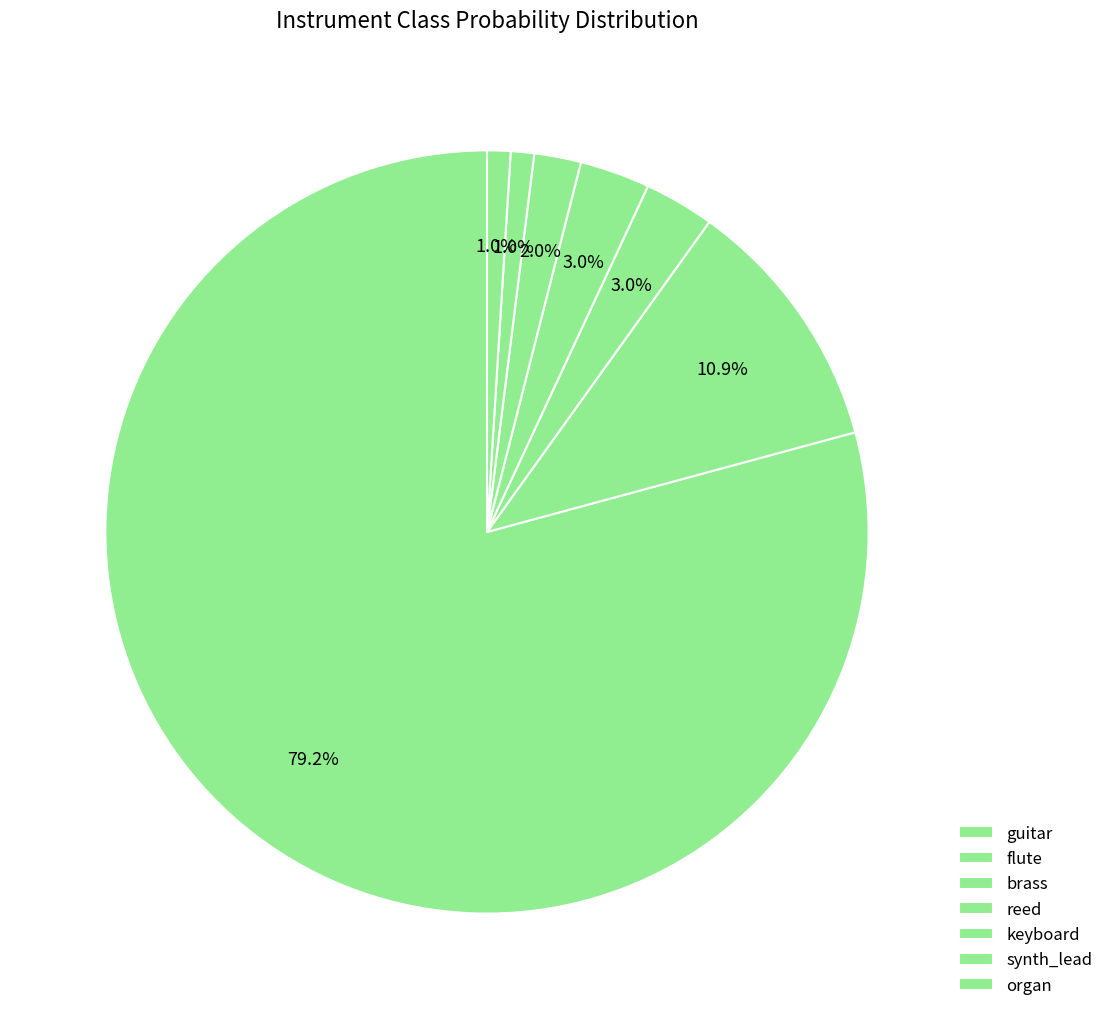

How many slices are in this pie chart?

7